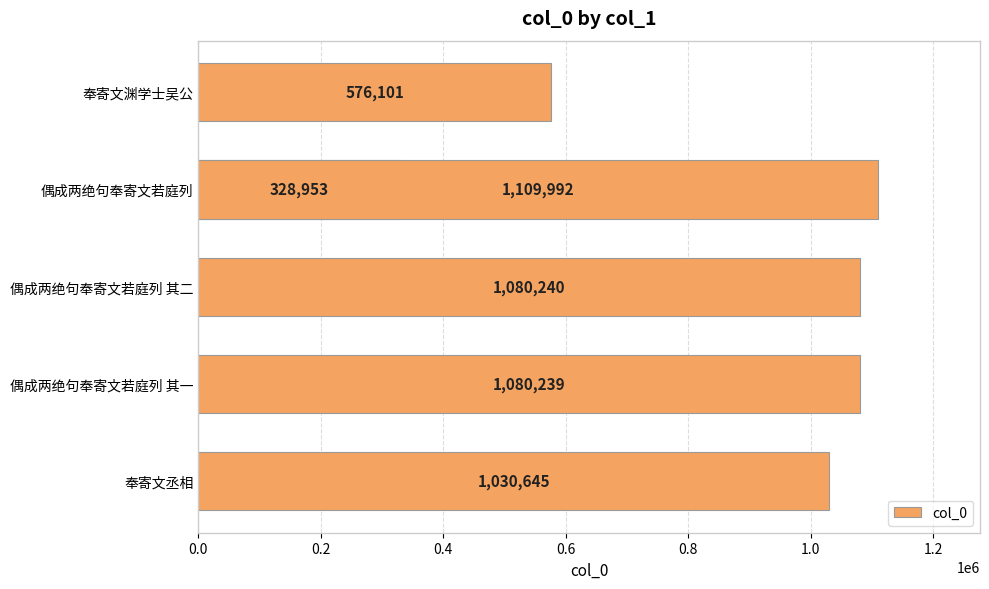

Read the value at 偶成两绝句奉寄文若庭列 其二, to the nearest 100.

1080200